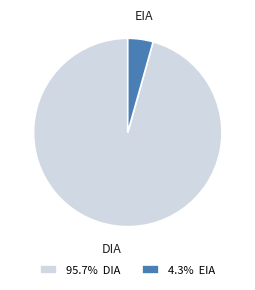

Count the number of slices in the pie.

2